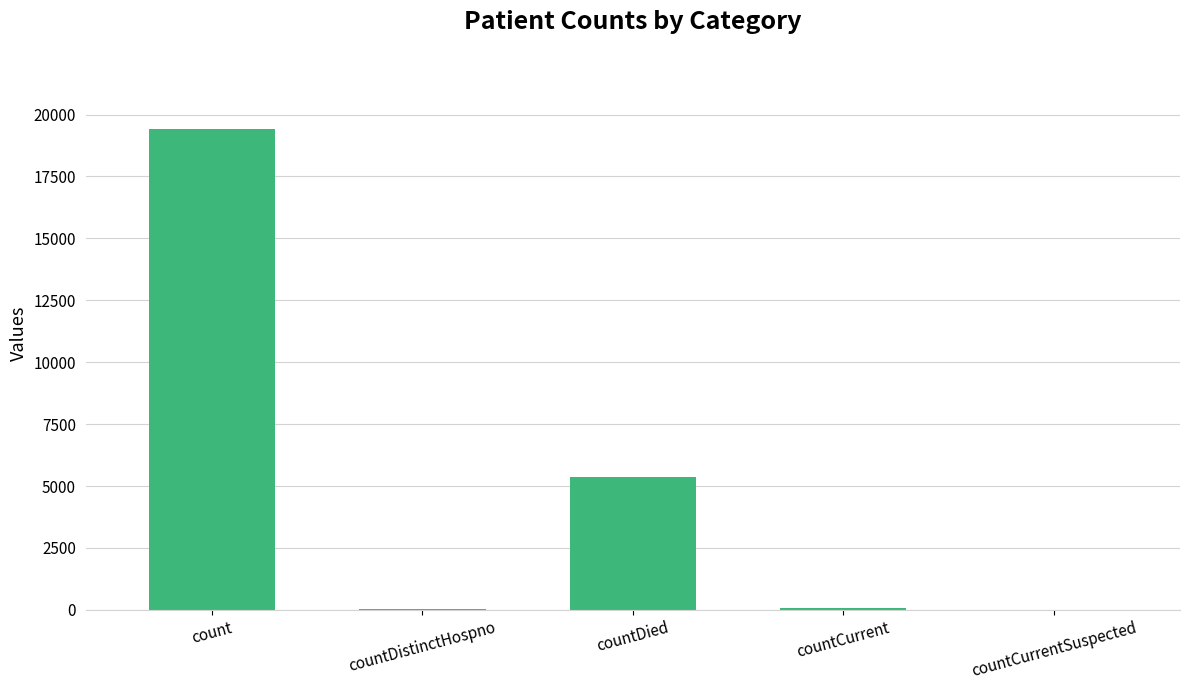

What is the sum of all values?

24875